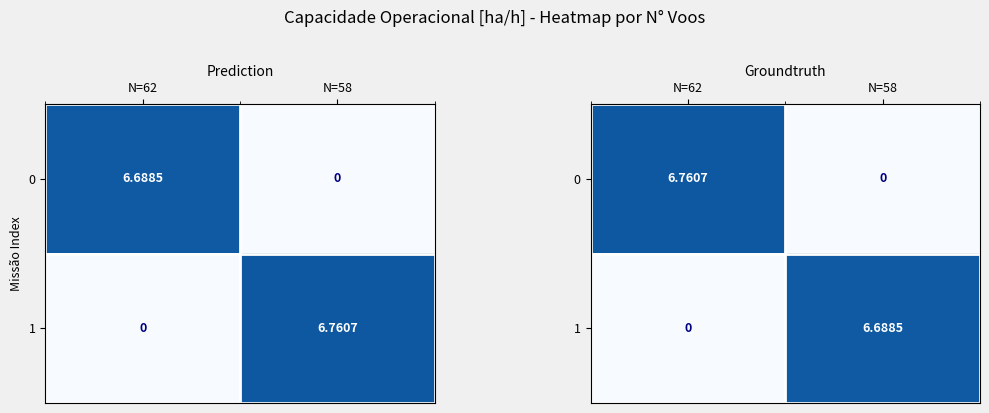

The 1 series shows 0.0 at N=62. True or false?

True